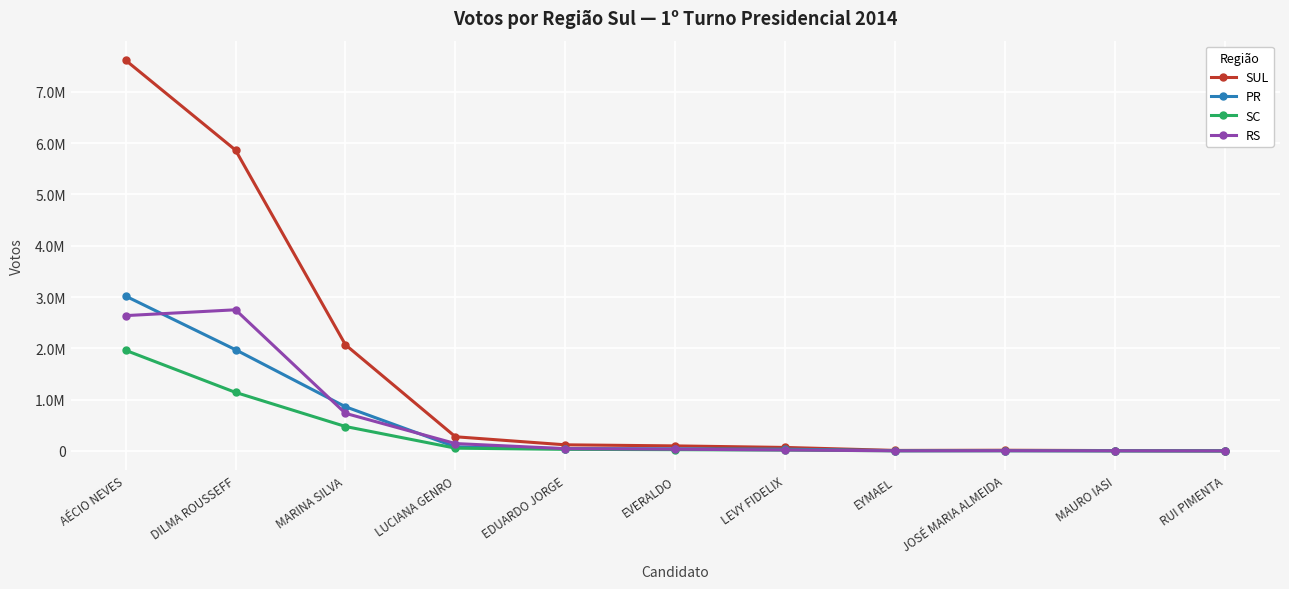

Rank the categories by SUL value from highest to lowest.

AÉCIO NEVES, DILMA ROUSSEFF, MARINA SILVA, LUCIANA GENRO, EDUARDO JORGE, EVERALDO, LEVY FIDELIX, JOSÉ MARIA ALMEIDA, EYMAEL, MAURO IASI, RUI PIMENTA